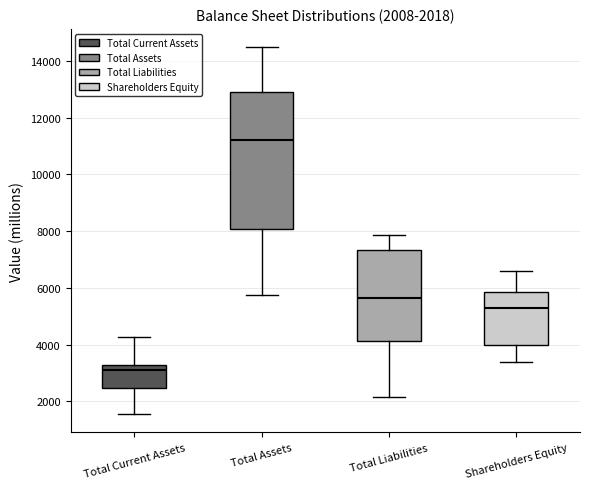

Which box has the lowest median line?

Total Current Assets